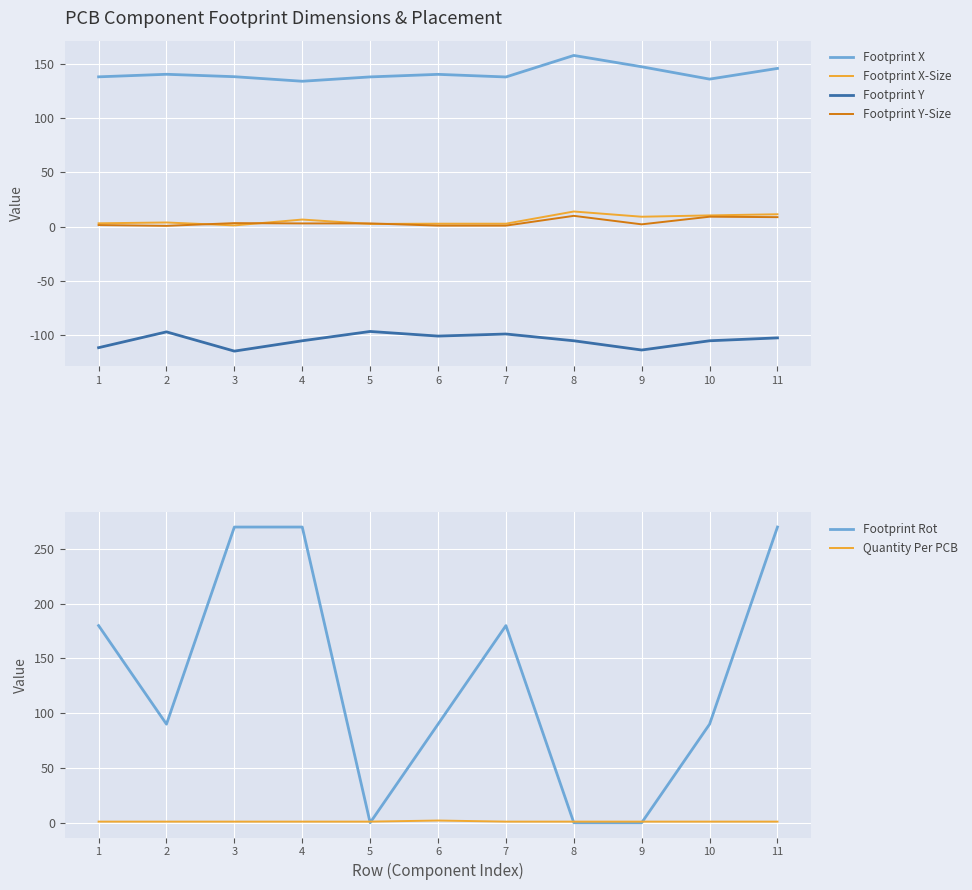

In Quantity Per PCB, how many points are higher than both neighbors (excluding endpoints)?

1